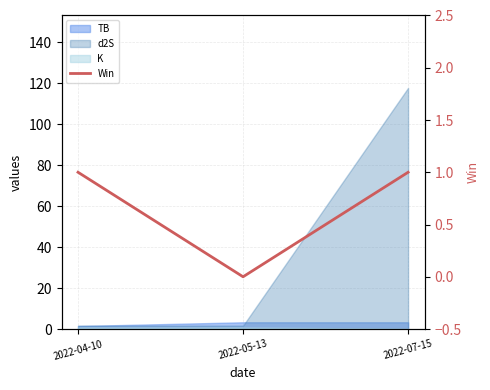

What position from the left is 2022-07-15?

3